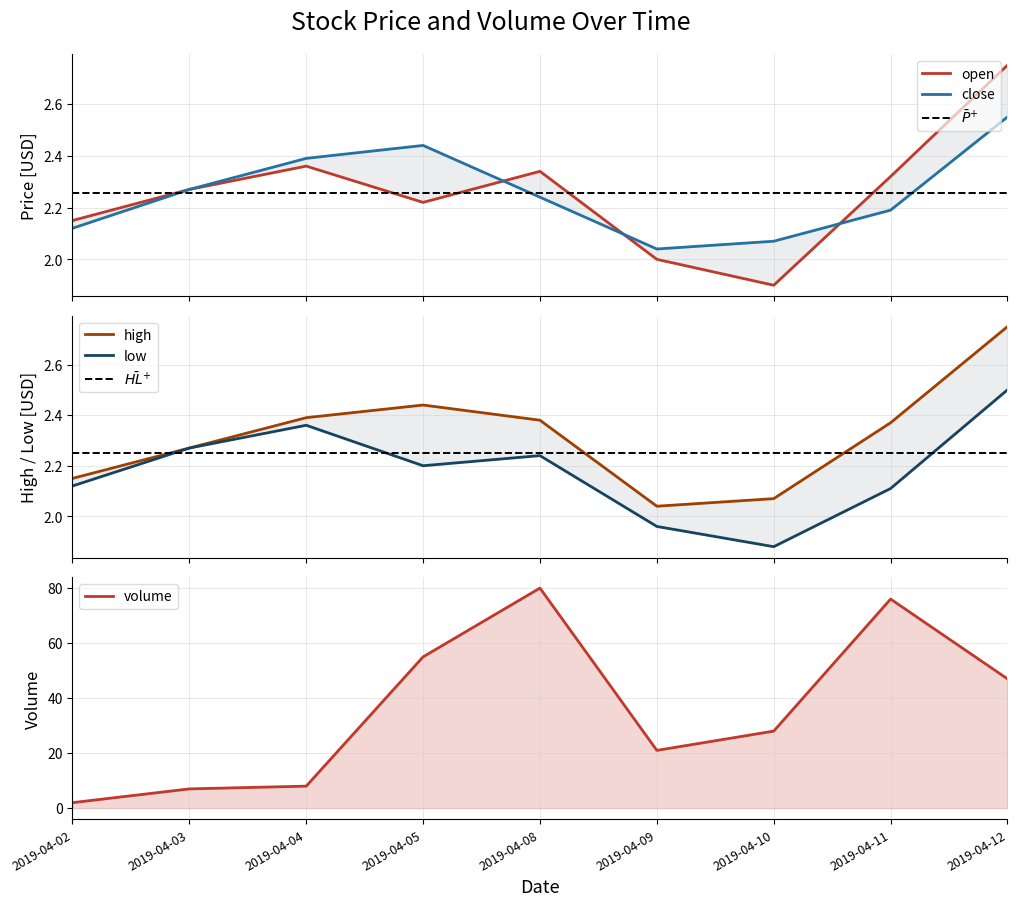

Reading left to right, list all the values displayed in this chart.

open: 2019-04-02=2.1	2019-04-03=2.3	2019-04-04=2.4	2019-04-05=2.2	2019-04-08=2.3	2019-04-09=2.0	2019-04-10=1.9	2019-04-11=2.3	2019-04-12=2.8
close: 2019-04-02=2.1	2019-04-03=2.3	2019-04-04=2.4	2019-04-05=2.4	2019-04-08=2.2	2019-04-09=2.0	2019-04-10=2.1	2019-04-11=2.2	2019-04-12=2.5
high: 2019-04-02=2.1	2019-04-03=2.3	2019-04-04=2.4	2019-04-05=2.4	2019-04-08=2.4	2019-04-09=2.0	2019-04-10=2.1	2019-04-11=2.4	2019-04-12=2.8
low: 2019-04-02=2.1	2019-04-03=2.3	2019-04-04=2.4	2019-04-05=2.2	2019-04-08=2.2	2019-04-09=2.0	2019-04-10=1.9	2019-04-11=2.1	2019-04-12=2.5
volume: 2019-04-02=2.0	2019-04-03=7.0	2019-04-04=8.0	2019-04-05=55.0	2019-04-08=80.0	2019-04-09=21.0	2019-04-10=28.0	2019-04-11=76.0	2019-04-12=47.0